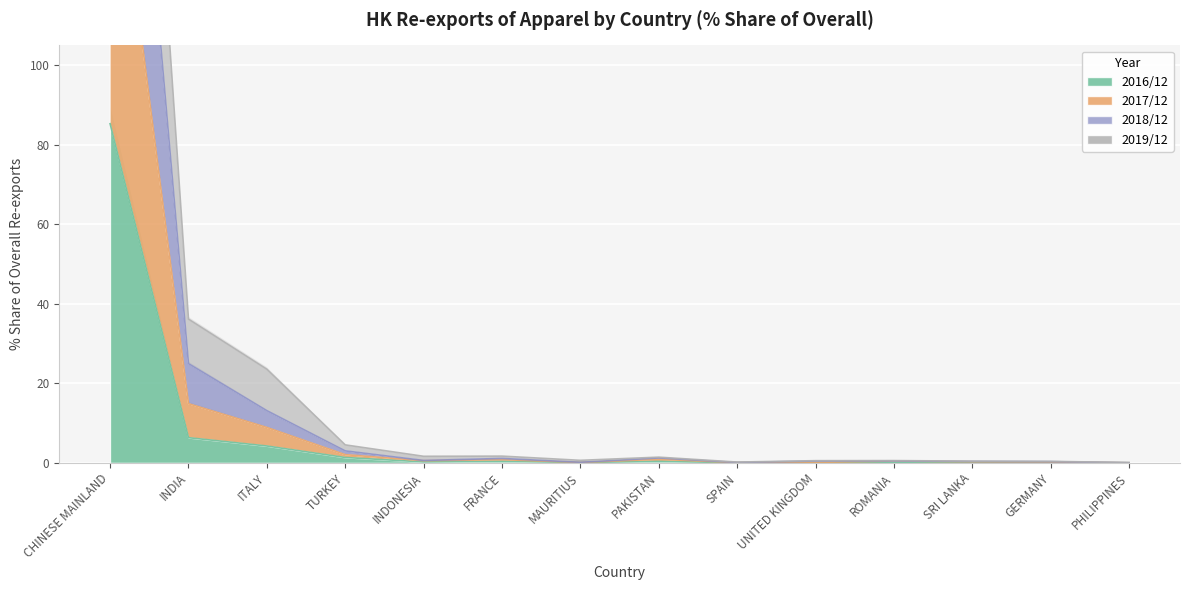

What position from the right is ROMANIA?

4